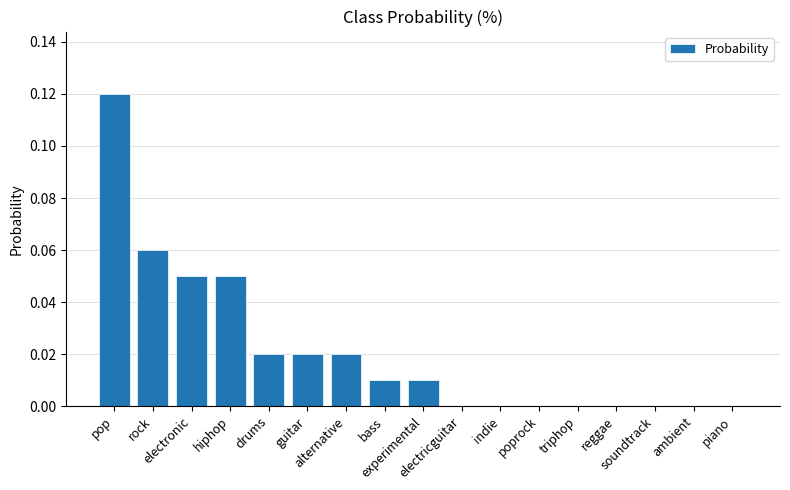

Is it true that the value at reggae is 0.0?

True